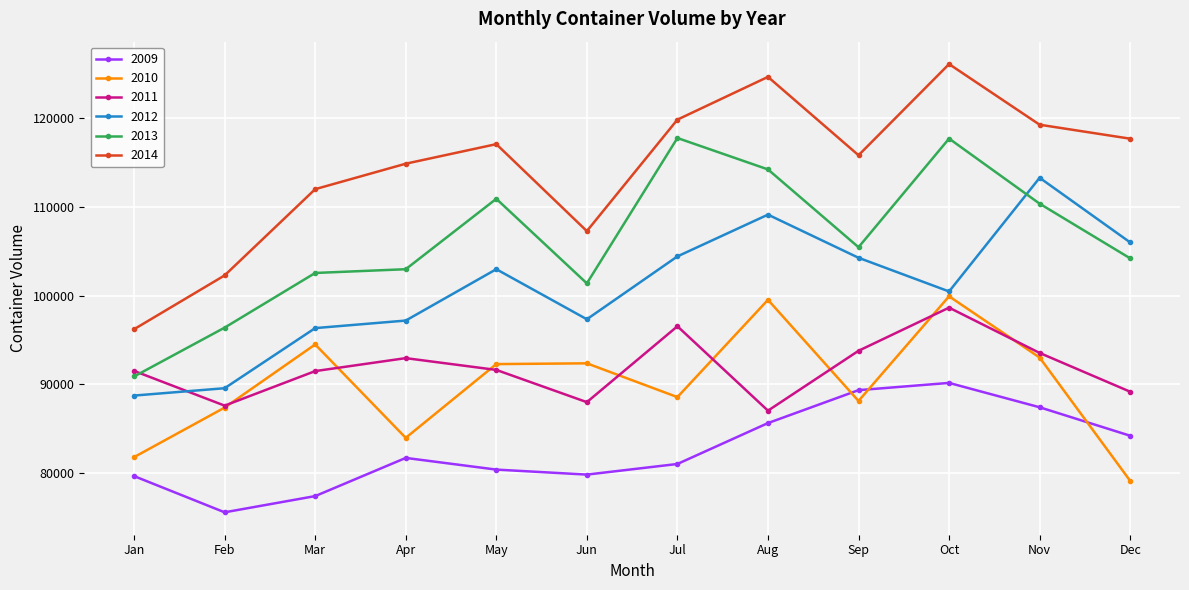

What is the sum of all 2010 values?

1080736